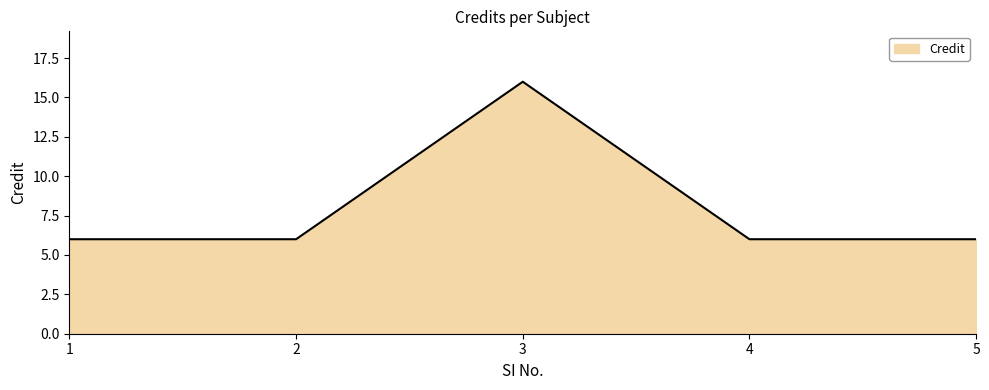

Approximately how many times larger is the value at 1 compared to 2?

1.0